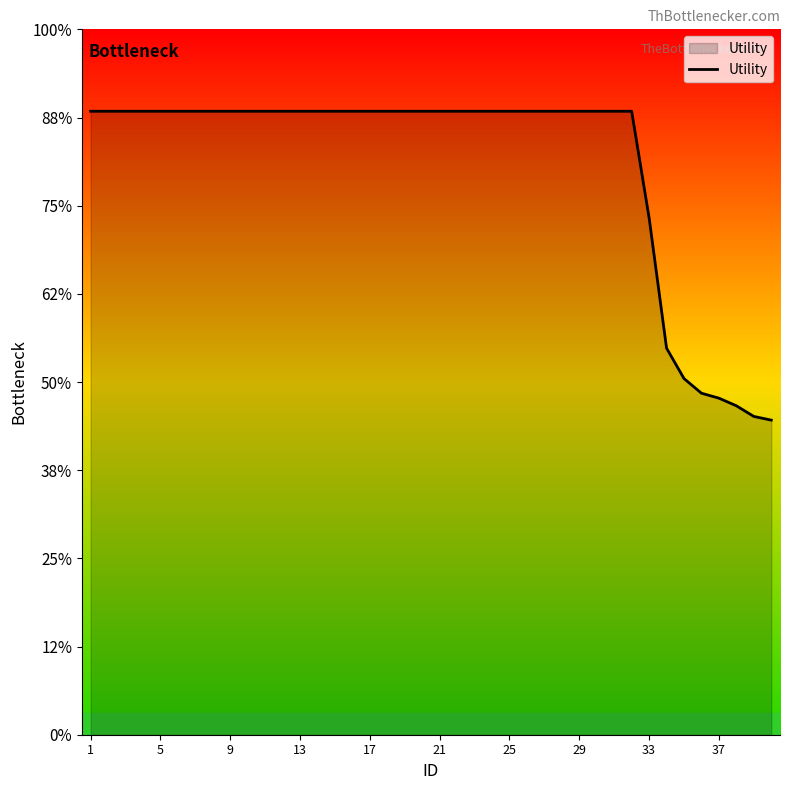

Does the chart display data point markers on the line(s)?

No